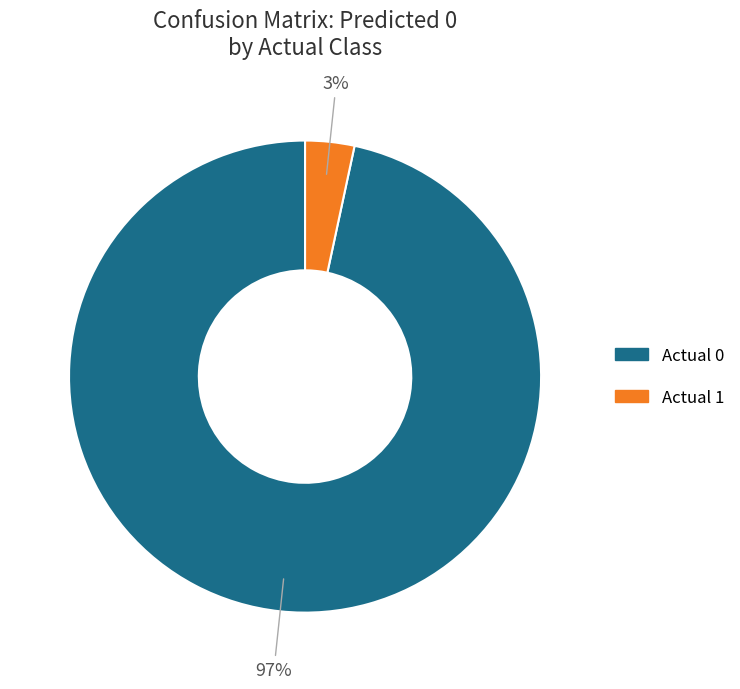

Is the sum of Actual 0 and Actual 1 greater than half?

Yes